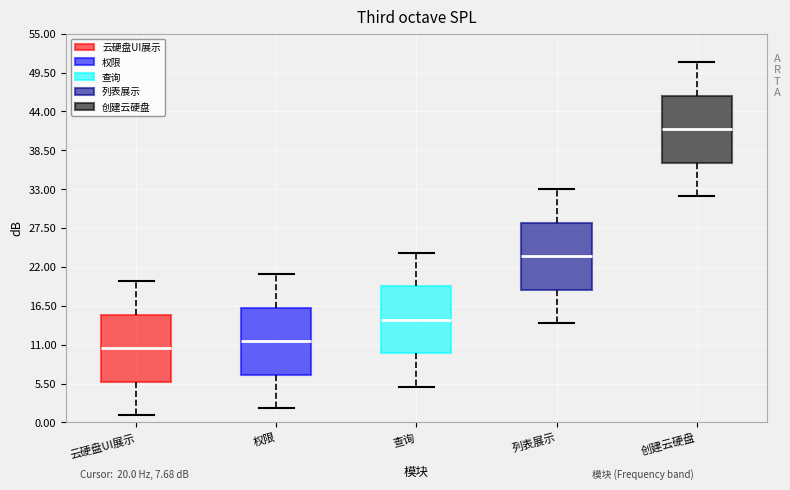

Which box has the lowest median line?

云硬盘UI展示